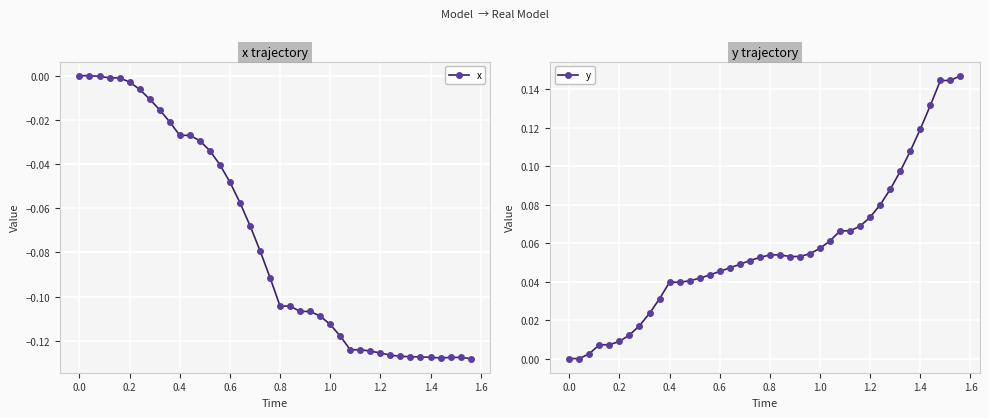

Is it true that x equals 0.1 at 0.0?

False